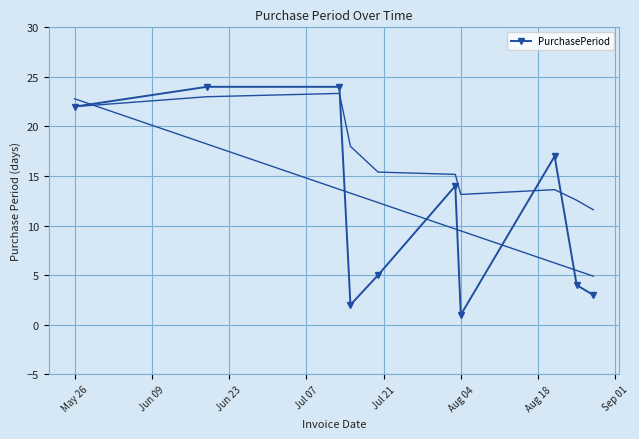

In PurchasePeriod, how many points are lower than both neighbors (excluding endpoints)?

2